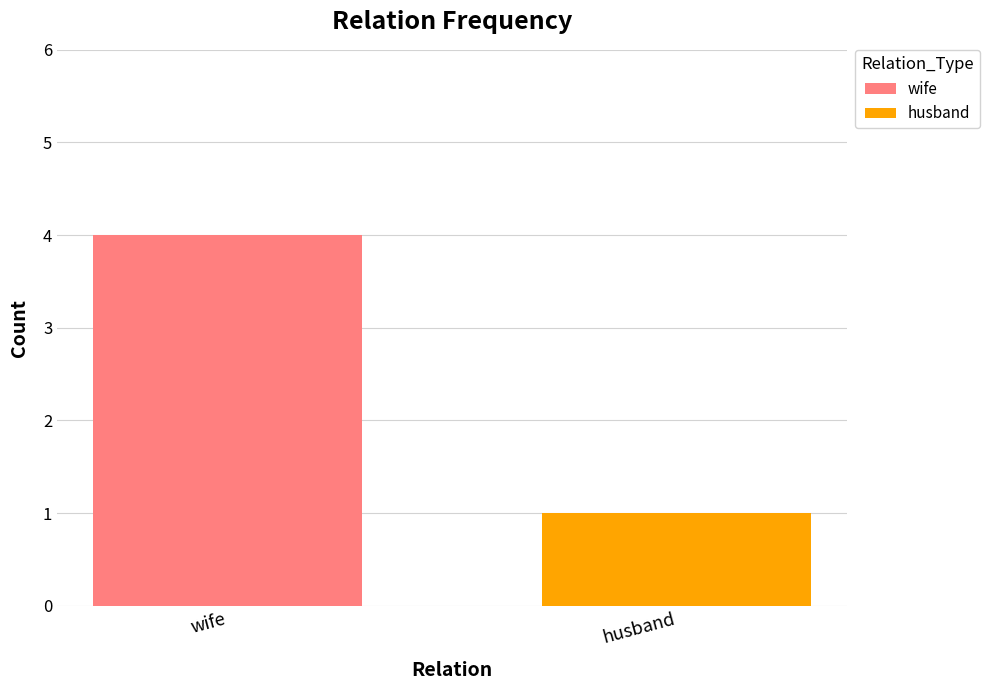

Which series has the largest range (max minus min)?

wife